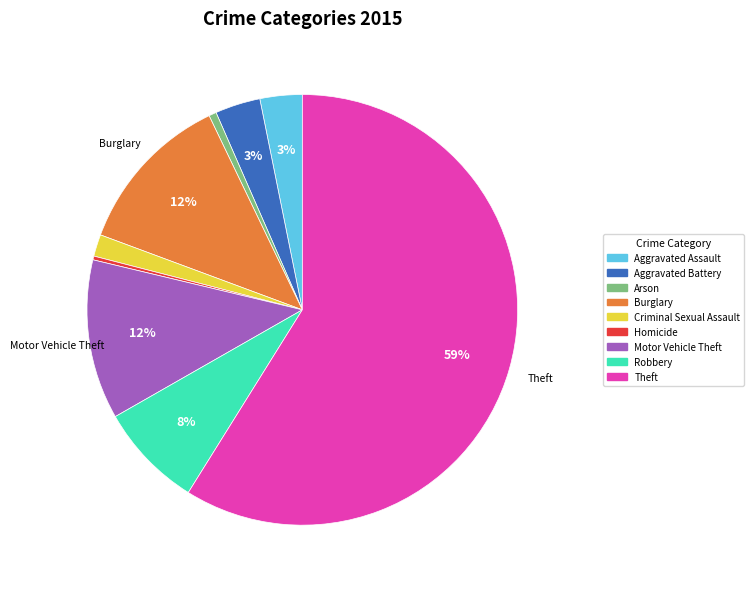

Is there a majority slice in this chart?

Yes